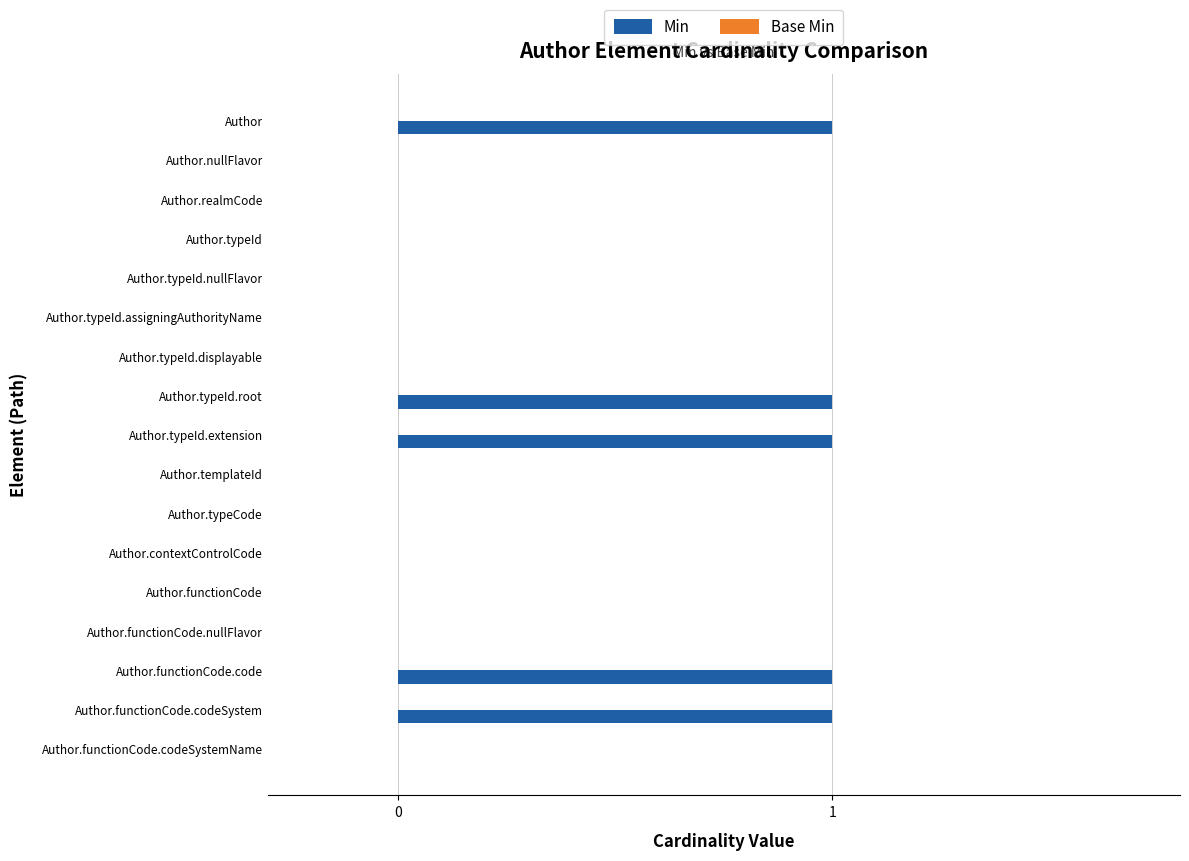

Count the number of data series in this chart.

1